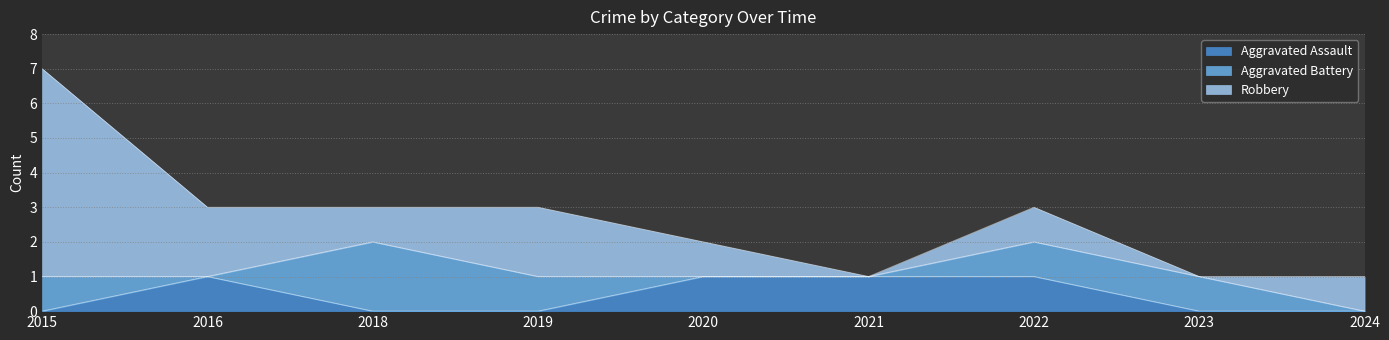

Which series changed the most between 2016 and 2020?

Robbery